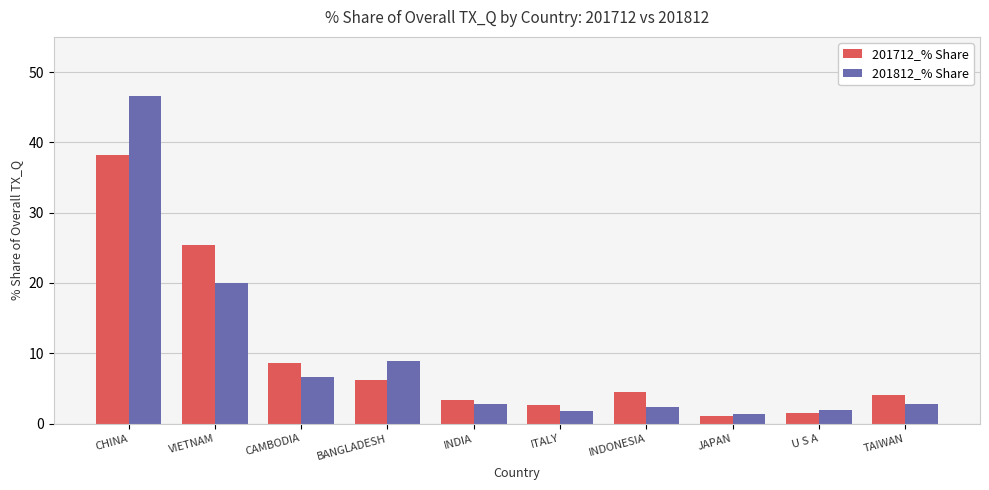

What is the spread (max minus min) of values at BANGLADESH?

2.8